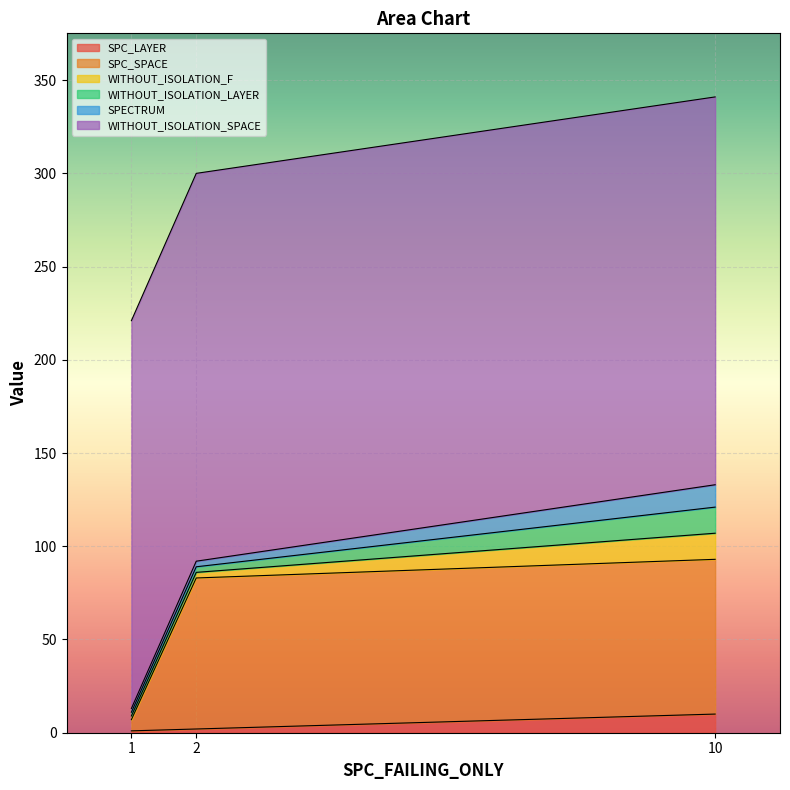

Count the number of categories in the chart.

3